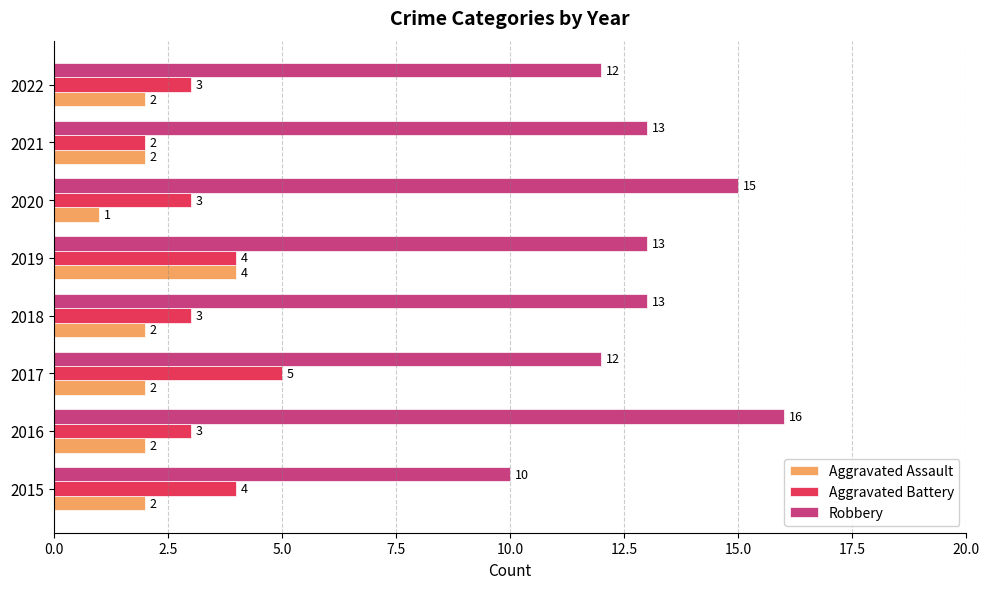

What is the average value of the Aggravated Battery series?

3